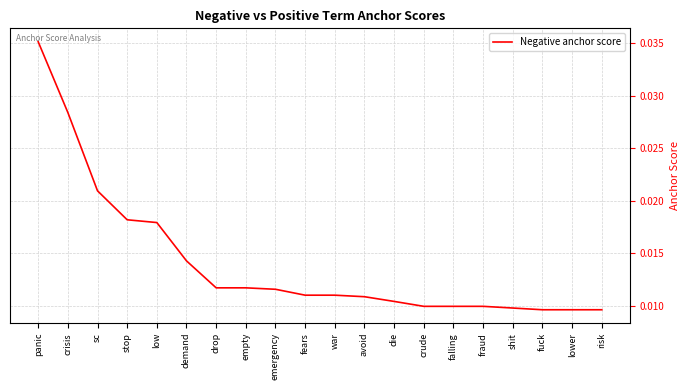

What position from the left is demand?

6